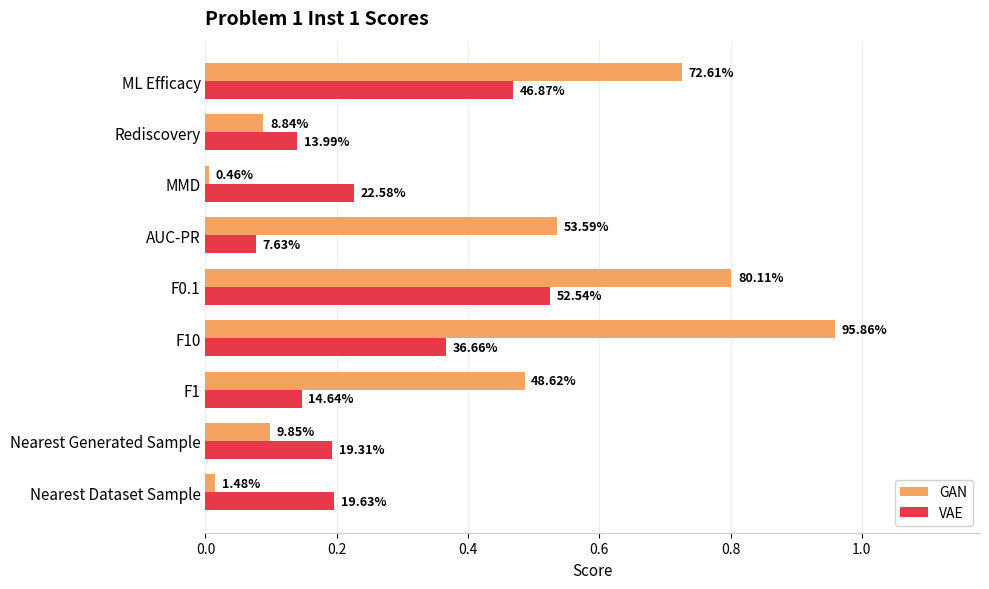

List the series in order of their peak value, lowest first.

VAE, GAN